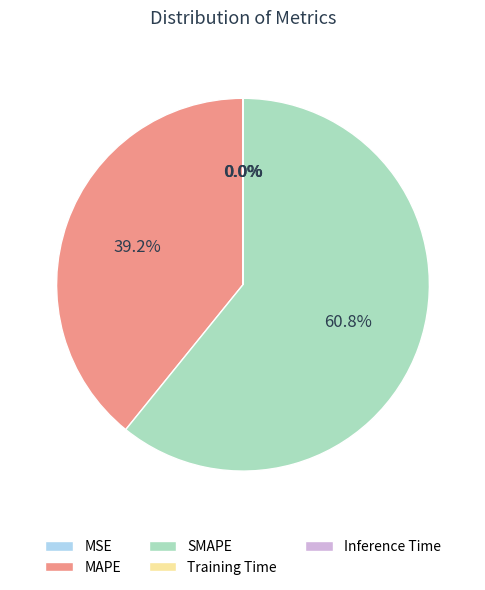

Does any single category account for the majority?

Yes